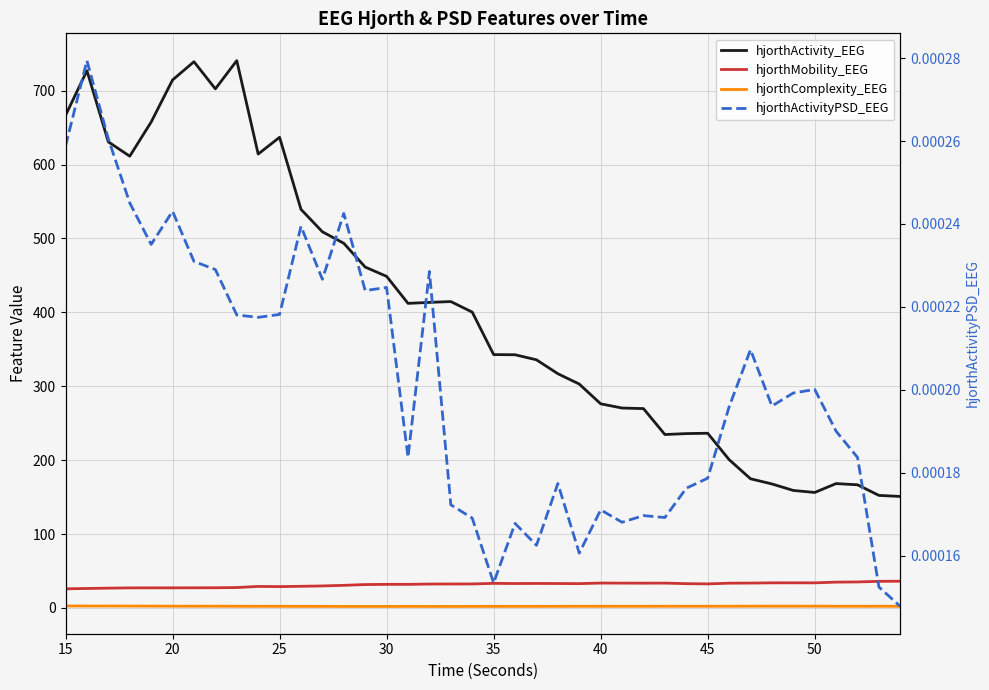

Reading right to left, what are all the values shown in this chart?

hjorthActivity_EEG: 150.9	152.3	166.6	168.3	156.2	158.9	167.8	174.8	200.7	236.4	235.9	234.6	269.7	270.5	276.2	302.9	316.9	335.7	342.6	342.8	400.3	414.5	413.4	412.1	448.6	461.2	493.4	509.0	539.3	636.8	614.1	740.6	702.4	739.1	714.4	657.4	611.2	630.6	726.9	666.5
hjorthMobility_EEG: 36.1	36.0	35.2	34.9	33.9	34.0	33.9	33.6	33.5	32.5	32.8	33.6	33.5	33.6	33.7	32.9	33.0	33.1	33.0	33.2	32.4	32.4	32.3	31.9	31.9	31.6	30.6	29.8	29.3	28.8	29.1	27.6	27.3	27.2	27.2	27.2	27.1	26.8	26.3	25.9
hjorthComplexity_EEG: 2.2	2.2	2.2	2.2	2.4	2.4	2.4	2.4	2.3	2.3	2.3	2.3	2.2	2.2	2.2	2.2	2.2	2.1	2.1	2.1	2.1	2.0	2.0	2.1	2.0	2.0	2.0	2.1	2.1	2.2	2.2	2.2	2.3	2.3	2.4	2.5	2.5	2.6	2.6	2.7
hjorthActivityPSD_EEG: 0.0	0.0	0.0	0.0	0.0	0.0	0.0	0.0	0.0	0.0	0.0	0.0	0.0	0.0	0.0	0.0	0.0	0.0	0.0	0.0	0.0	0.0	0.0	0.0	0.0	0.0	0.0	0.0	0.0	0.0	0.0	0.0	0.0	0.0	0.0	0.0	0.0	0.0	0.0	0.0